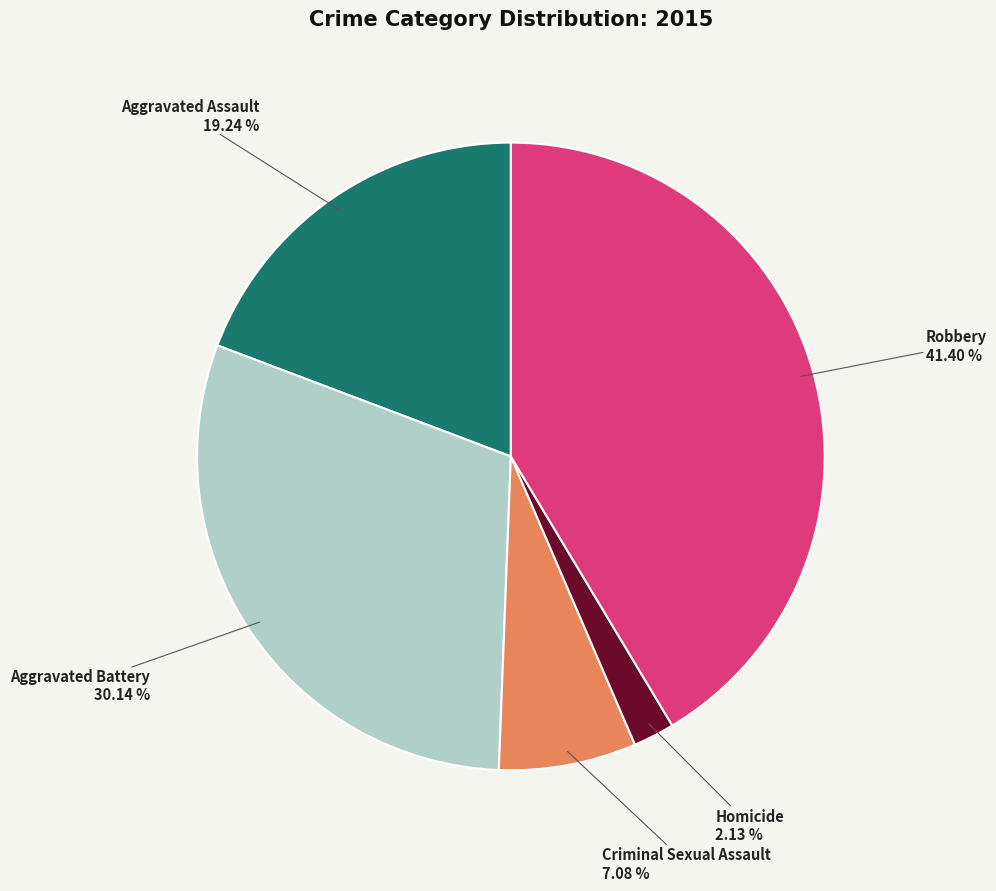

Between Homicide and Aggravated Battery, which is larger?

Aggravated Battery